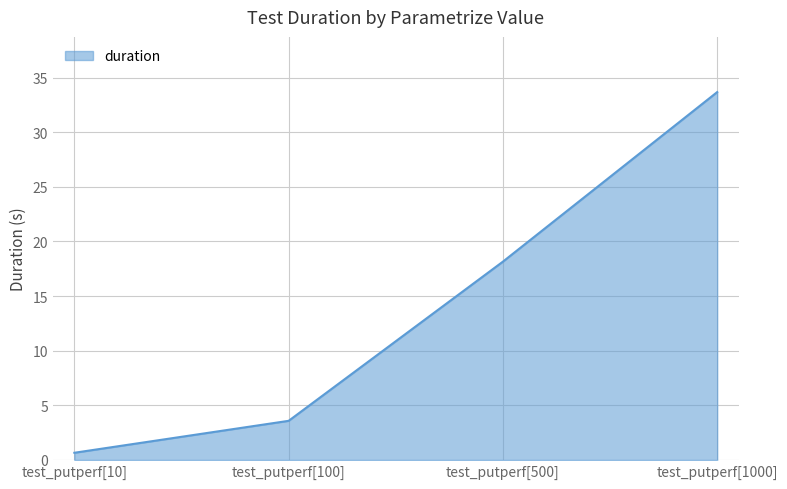

What position from the right is test_putperf[500]?

2